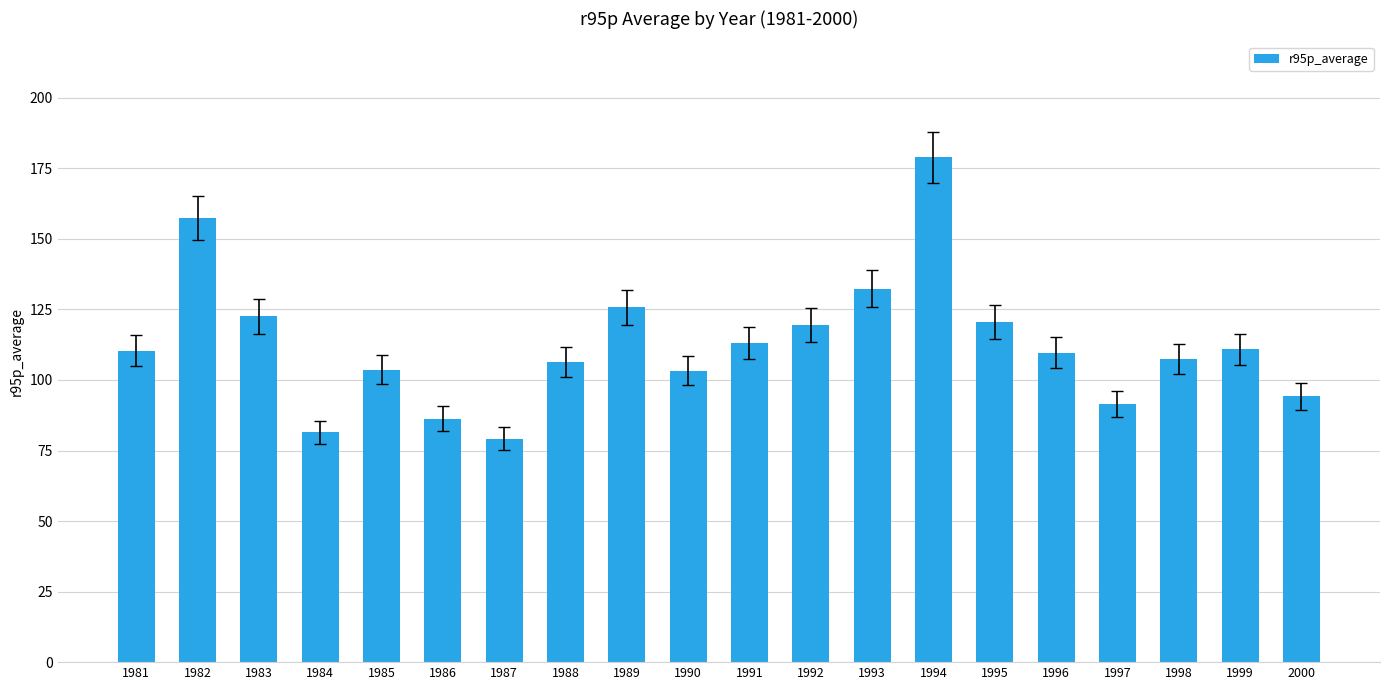

What is the average value?

112.7